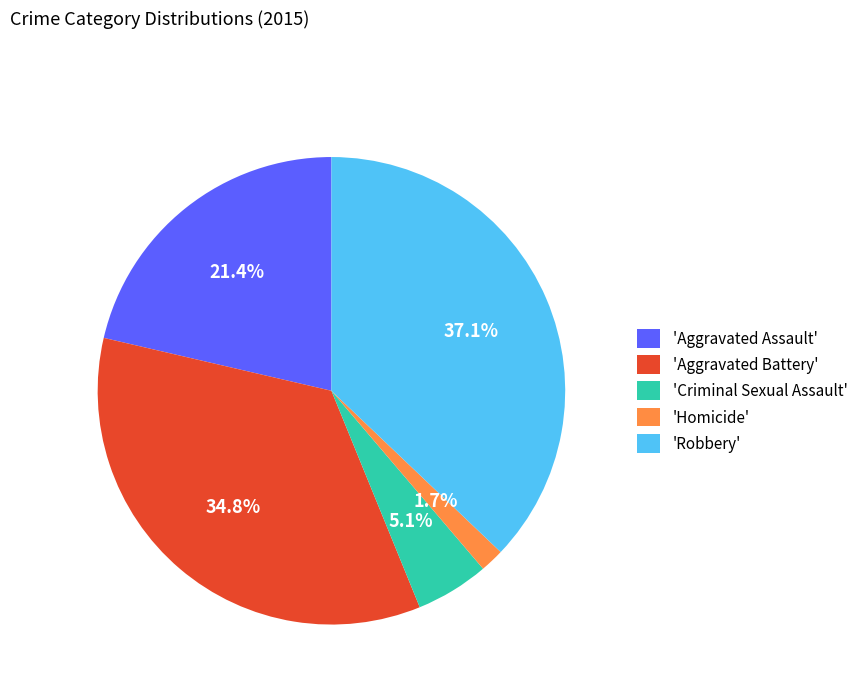

Which category has the smallest portion of the pie?

'Homicide'